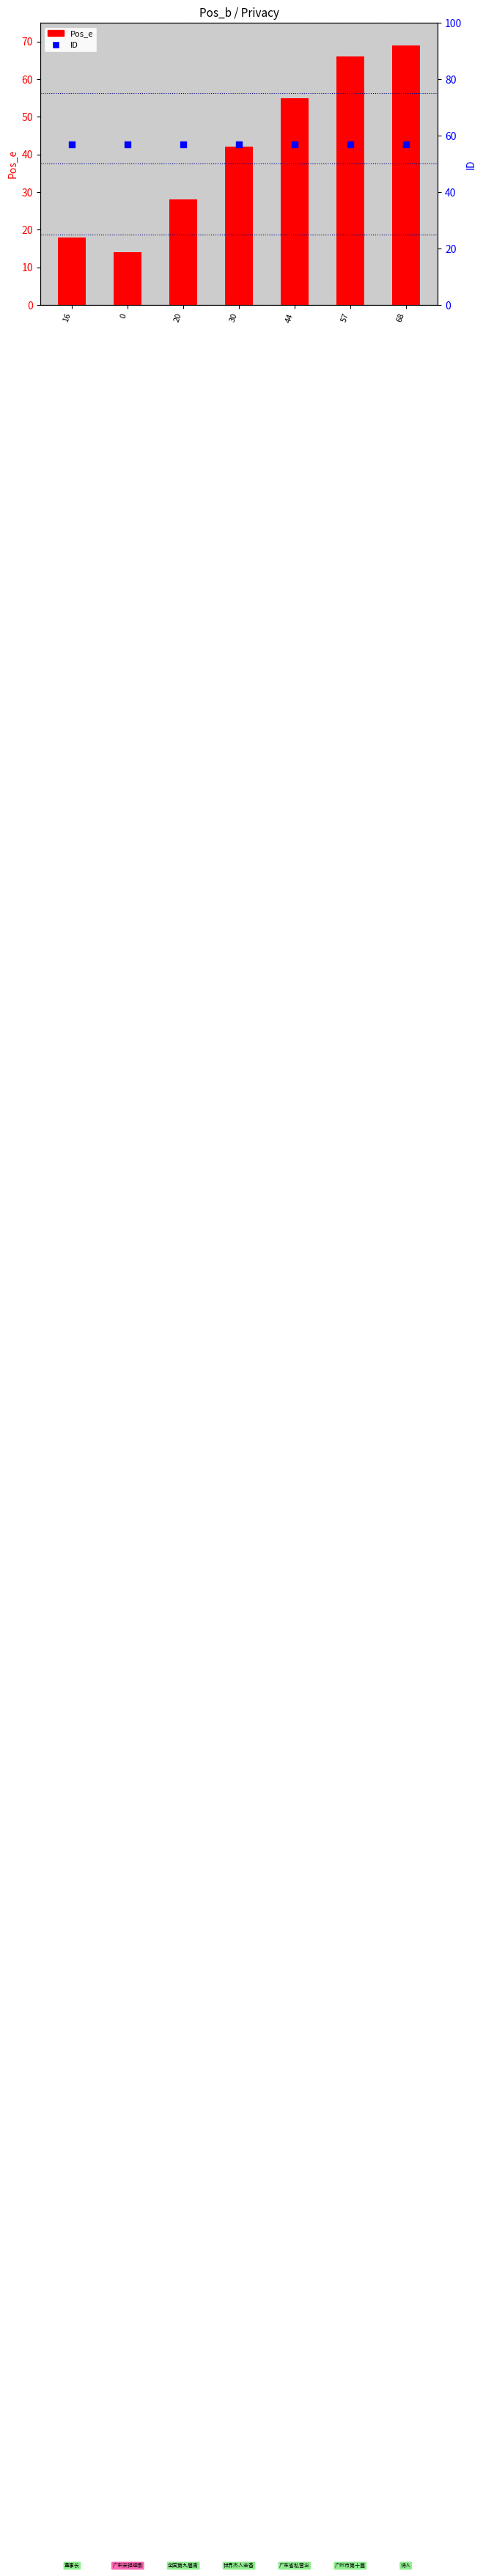

Is it true that Pos_e equals 46 at 20?

False